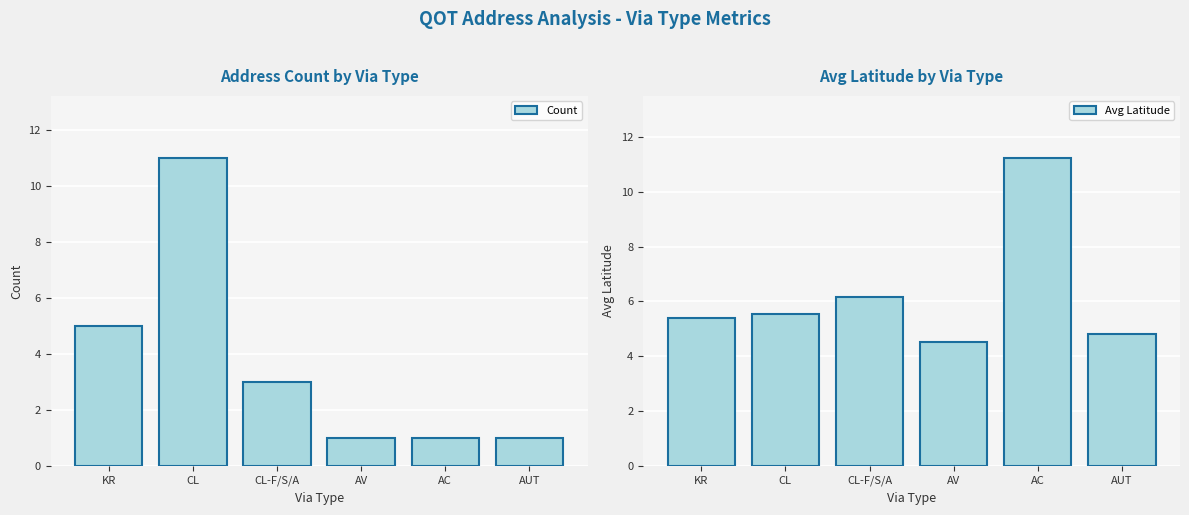

What is the difference between the second highest and second lowest values in the Avg Latitude series?

1.4